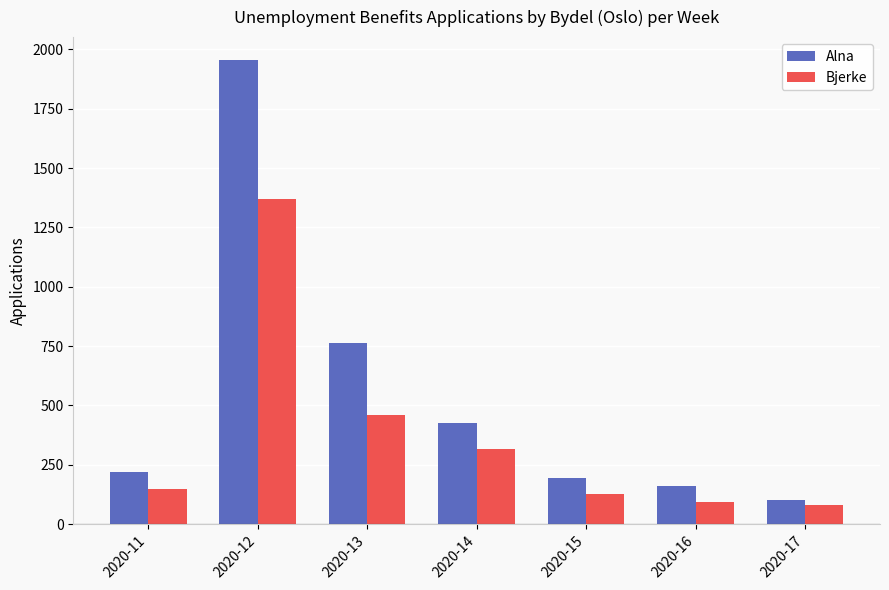

What is the spread (max minus min) of values at 2020-17?

20